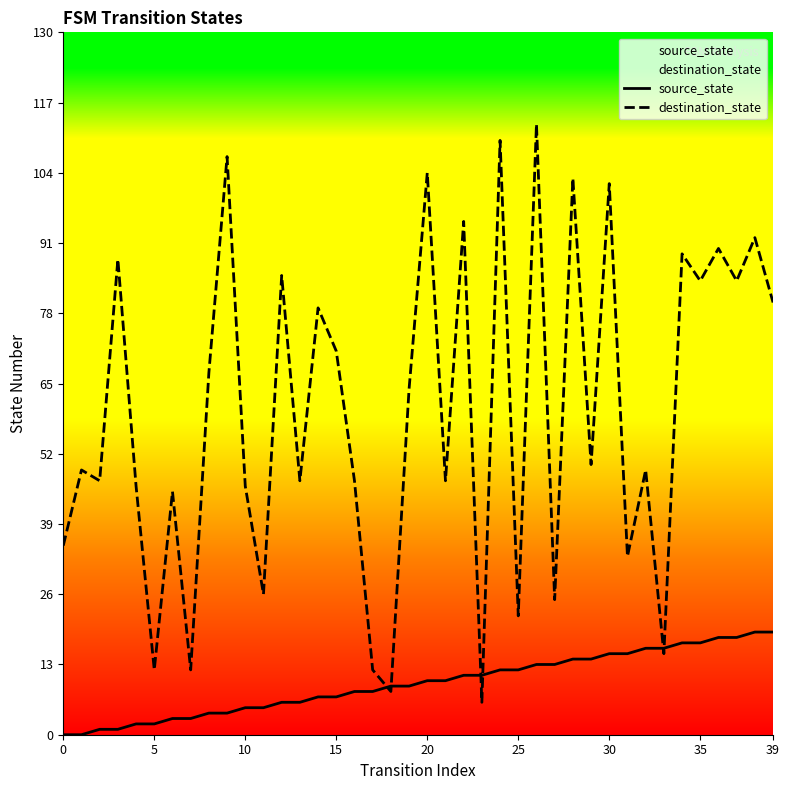

What is the value of the source_state point at the 14th from the left?

6